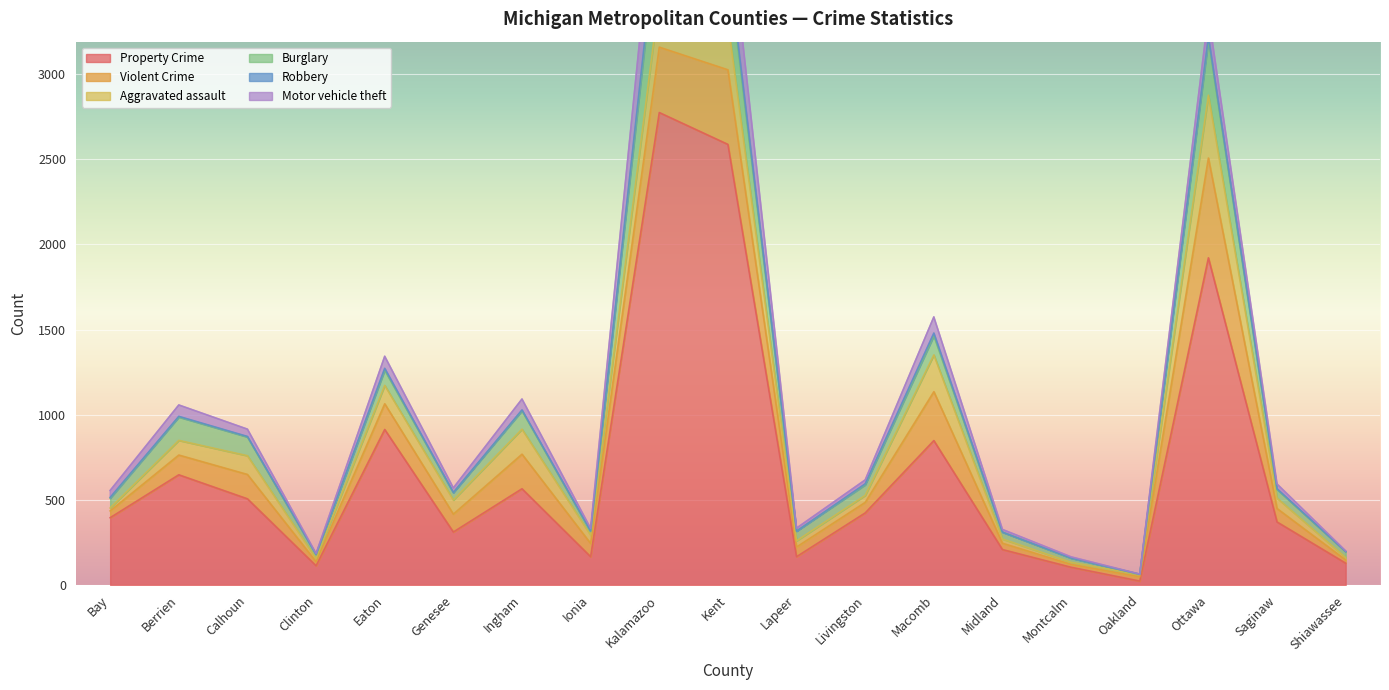

Reading right to left, what are all the values shown in this chart?

Property Crime: 128	370	1921	23	104	208	848	423	166	2587	2774	166	565	311	913	113	506	647	395
Violent Crime: 19	79	586	25	17	37	287	62	57	438	384	78	203	105	151	24	143	116	40
Aggravated assault: 14	61	369	12	12	25	216	41	36	281	288	48	147	83	108	18	110	86	17
Burglary: 35	51	323	3	24	40	112	62	57	326	483	22	108	43	89	24	110	137	57
Robbery: 0	4	20	0	1	0	16	6	0	42	42	3	5	1	11	1	3	4	5
Motor vehicle theft: 4	28	130	1	7	16	95	23	18	301	376	15	64	27	71	5	43	67	41